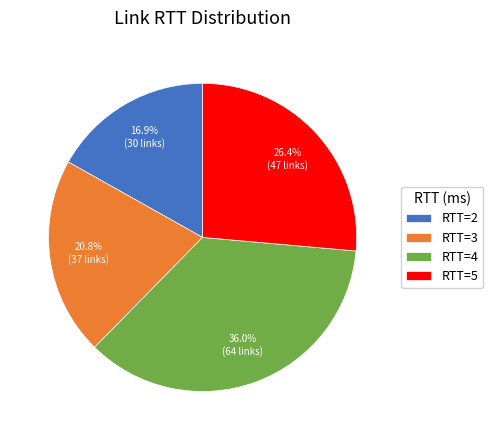

What is the smallest slice in the pie chart?

RTT=2